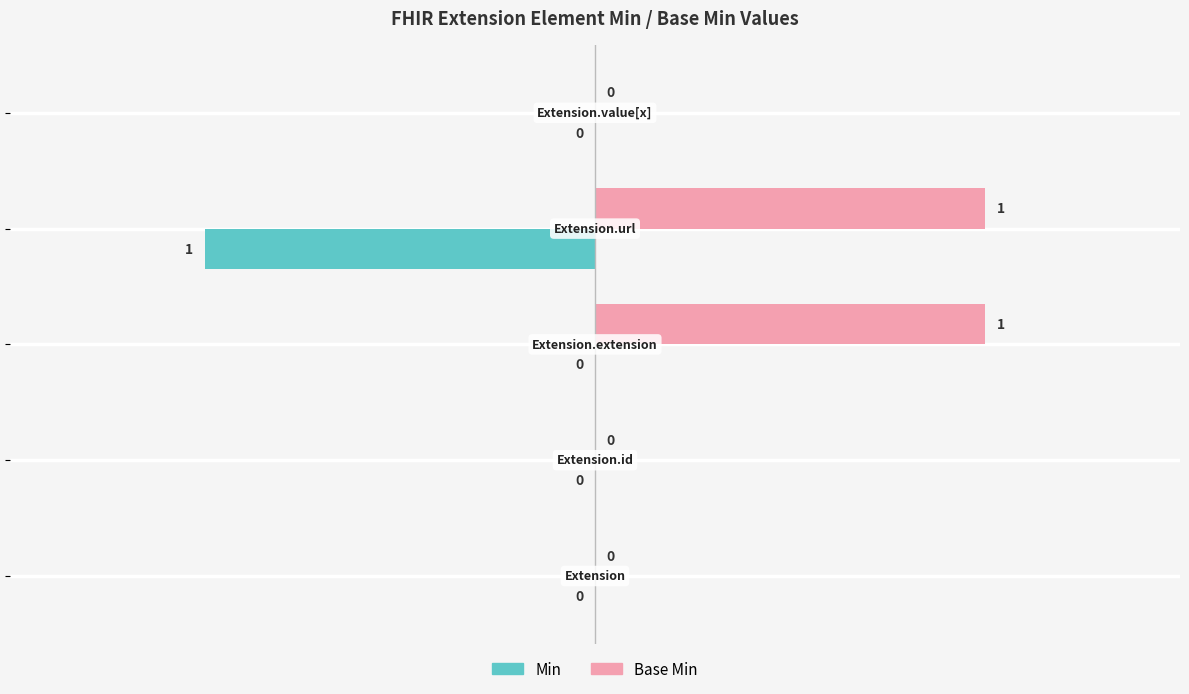

Count the number of categories in the chart.

5